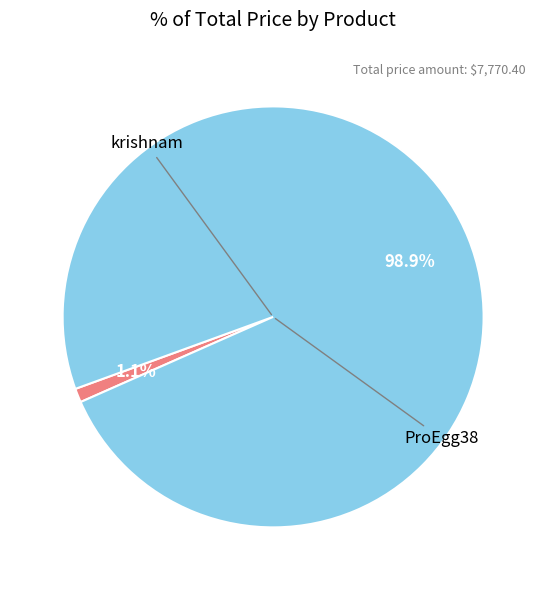

Is there any slice that represents more than half of the pie?

Yes